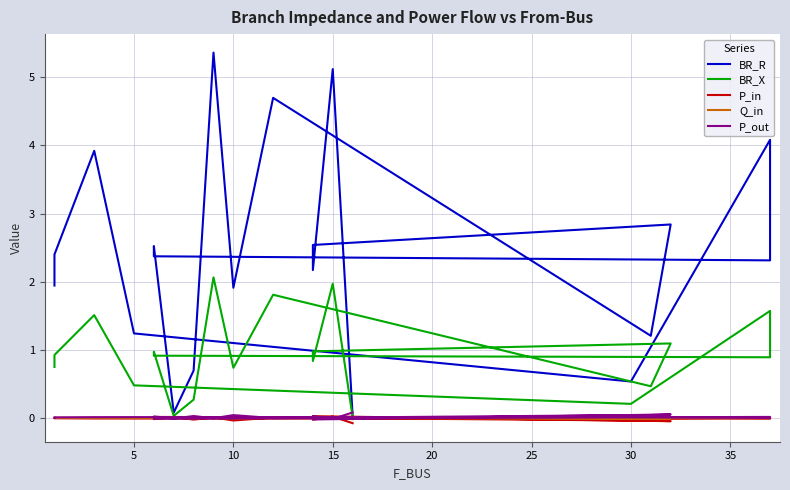

The P_in series shows 0.0 at 25. True or false?

False